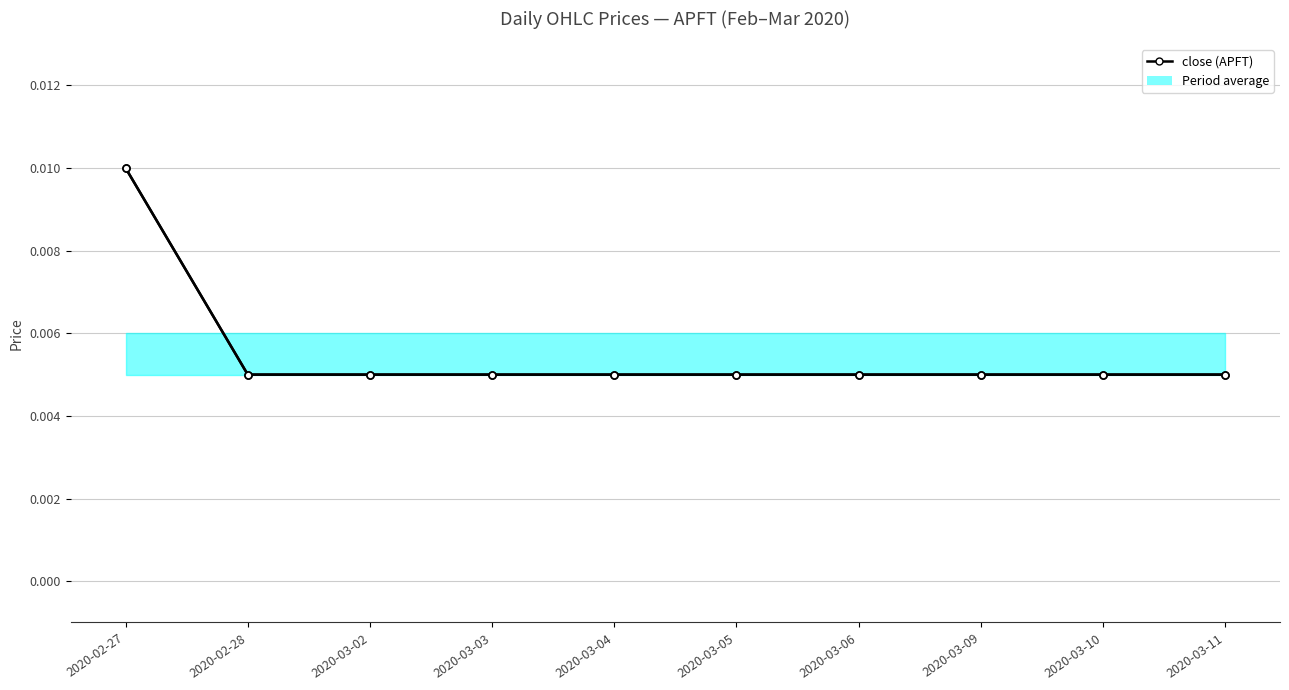

The value at 2020-03-05 is 0.0. True or false?

False